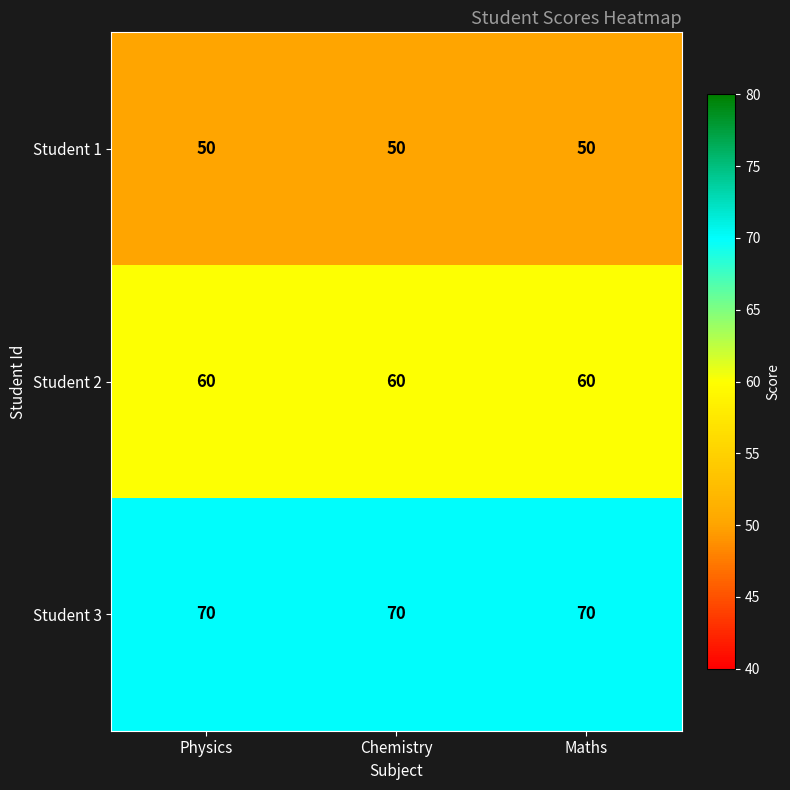

What is the difference between the highest and lowest values at Physics?

20